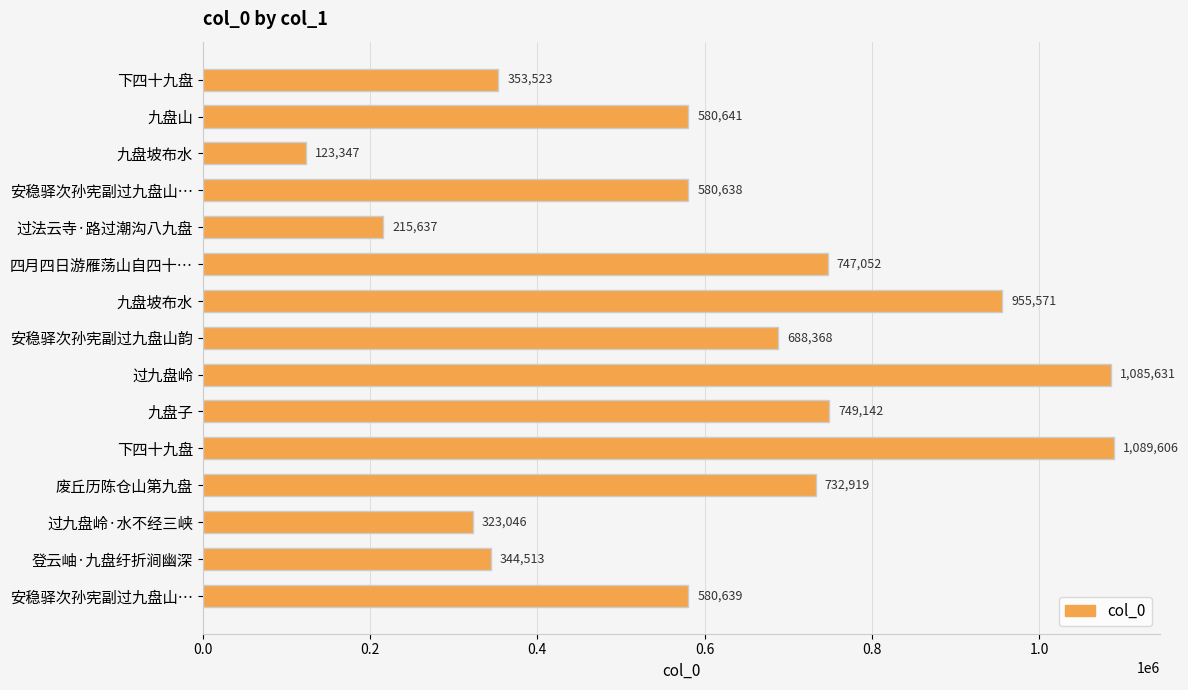

How many data points are less than 580641?

7